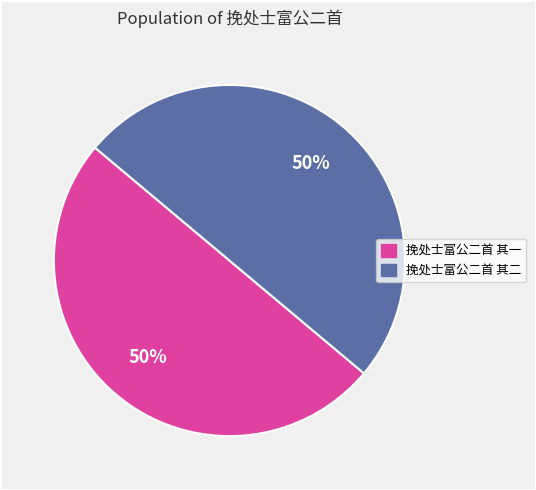

How many segments does this pie chart have?

2